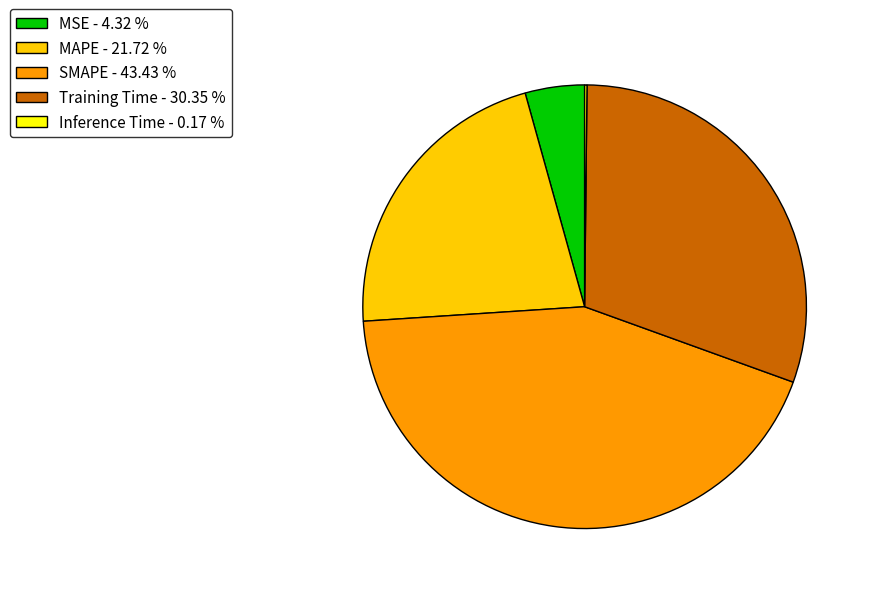

Between MSE - 4.32 % and Training Time - 30.35 %, which is larger?

Training Time - 30.35 %